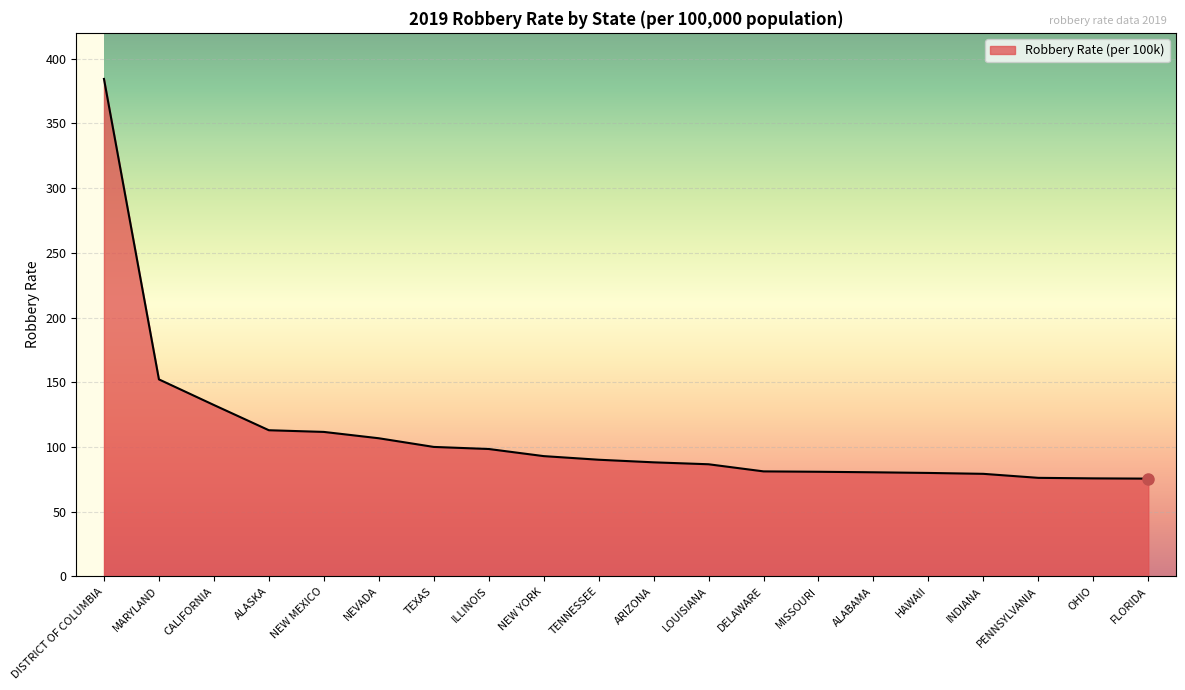

How many values are below 90?

10